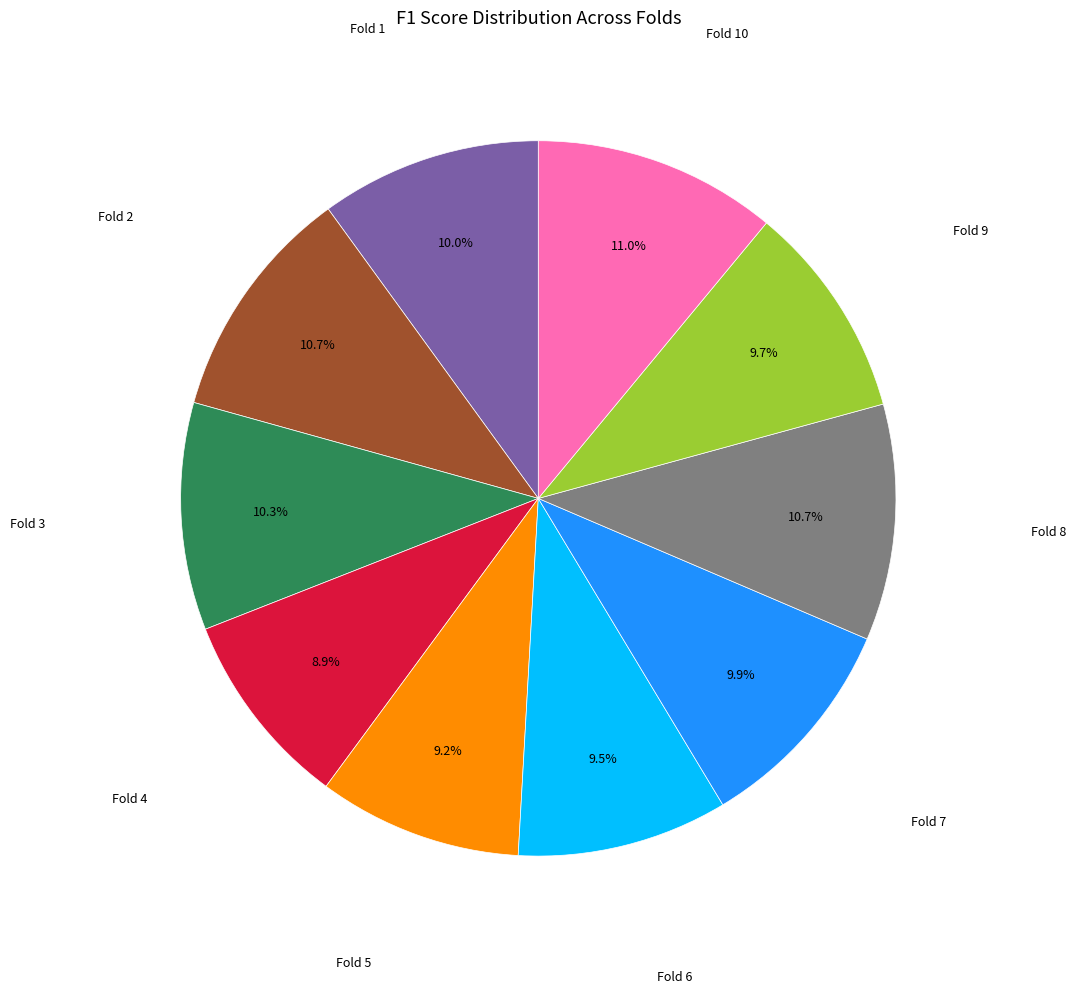

How many segments does this pie chart have?

10